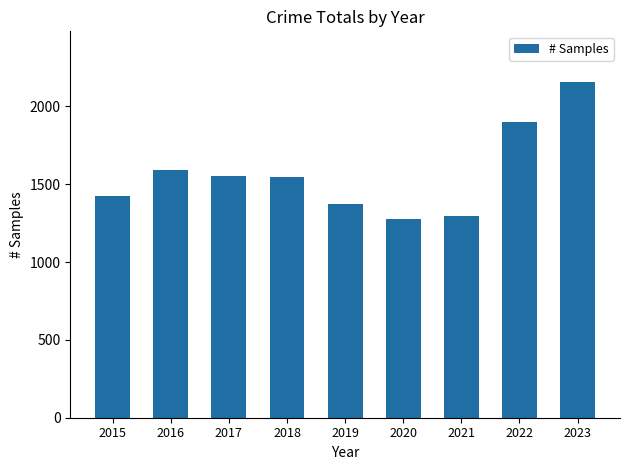

How many series are shown in this chart?

1